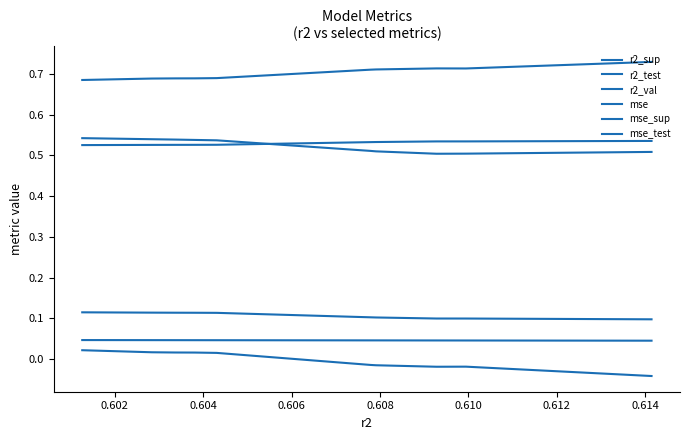

Does the chart display data point markers on the line(s)?

No